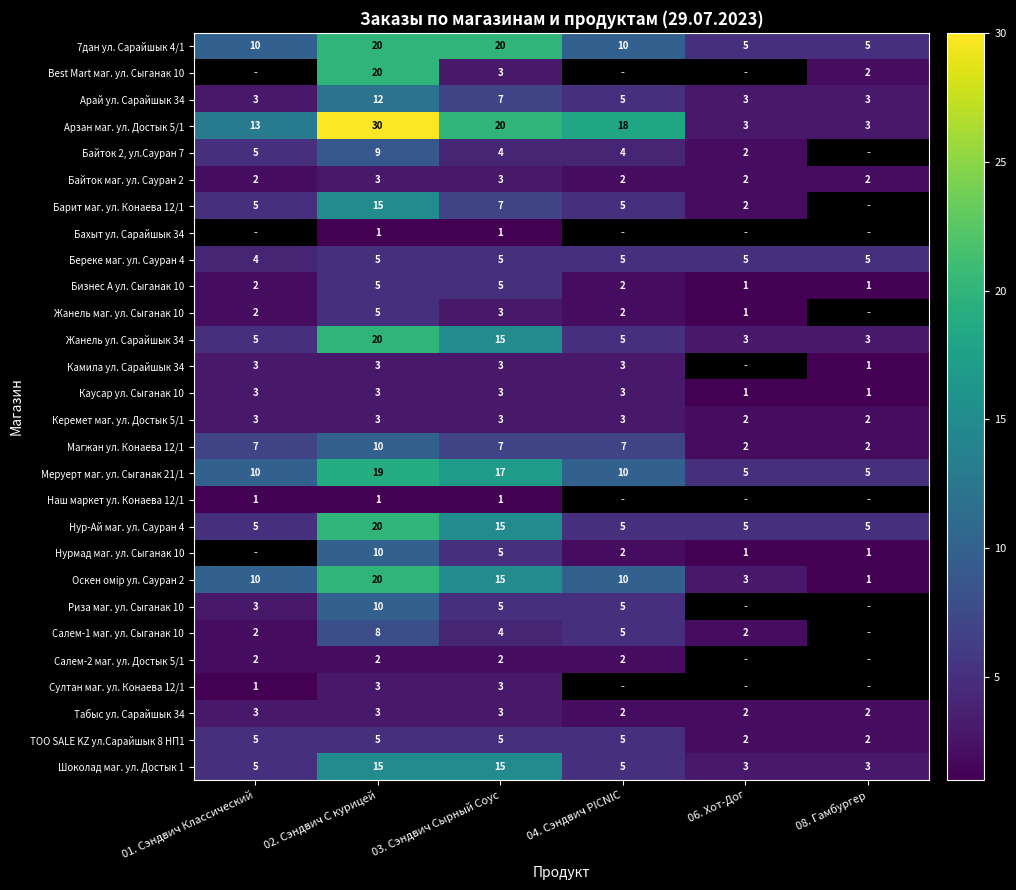

What is the minimum value shown in the chart?

1.0